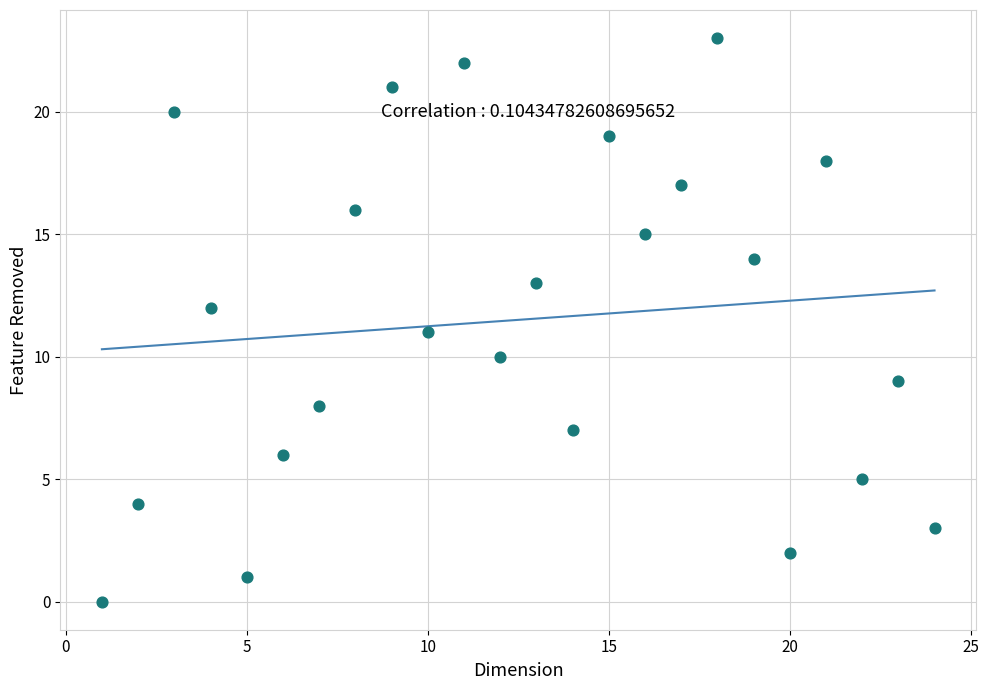

What is the range of X values (max minus min)?

23